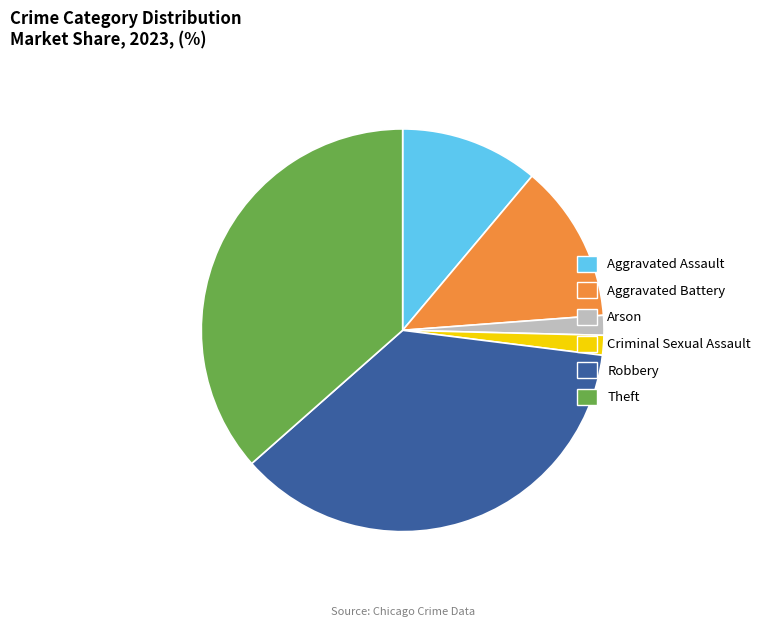

How many slices are in this pie chart?

6